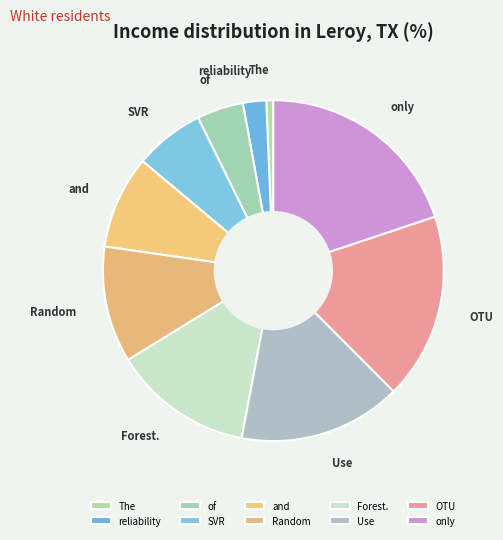

Is there a majority slice in this chart?

No